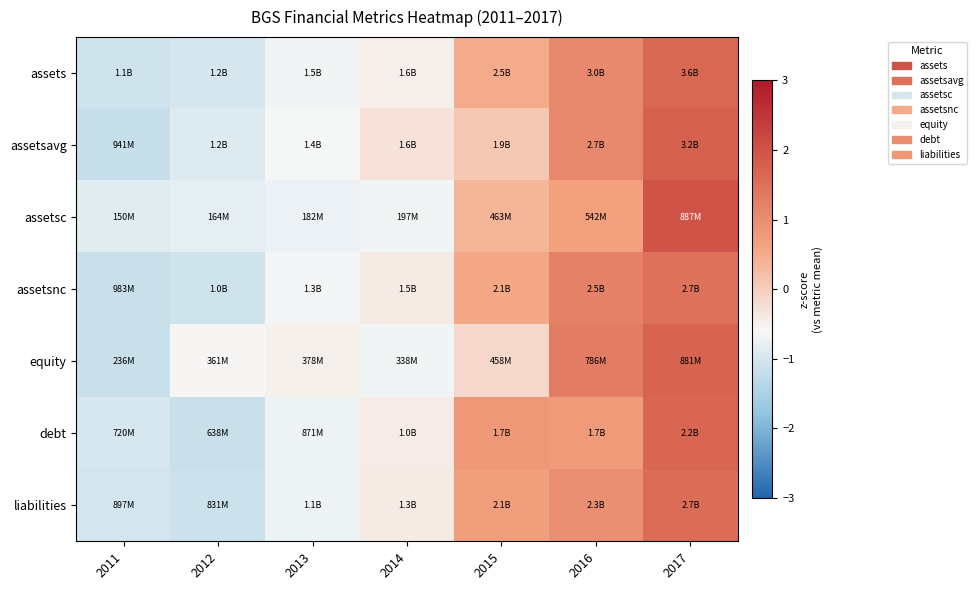

Reading right to left, what are all the values shown in this chart?

assets: 2017=1.7	2016=1.1	2015=0.5	2014=-0.5	2013=-0.7	2012=-1.0	2011=-1.1
assetsavg: 2017=1.8	2016=1.1	2015=0.1	2014=-0.3	2013=-0.6	2012=-0.9	2011=-1.2
assetsc: 2017=2.0	2016=0.7	2015=0.4	2014=-0.7	2013=-0.7	2012=-0.8	2011=-0.9
assetsnc: 2017=1.5	2016=1.2	2015=0.6	2014=-0.4	2013=-0.6	2012=-1.1	2011=-1.1
equity: 2017=1.7	2016=1.3	2015=-0.1	2014=-0.7	2013=-0.5	2012=-0.6	2011=-1.1
debt: 2017=1.7	2016=0.8	2015=0.8	2014=-0.4	2013=-0.7	2012=-1.1	2011=-1.0
liabilities: 2017=1.6	2016=1.0	2015=0.7	2014=-0.4	2013=-0.7	2012=-1.1	2011=-1.0